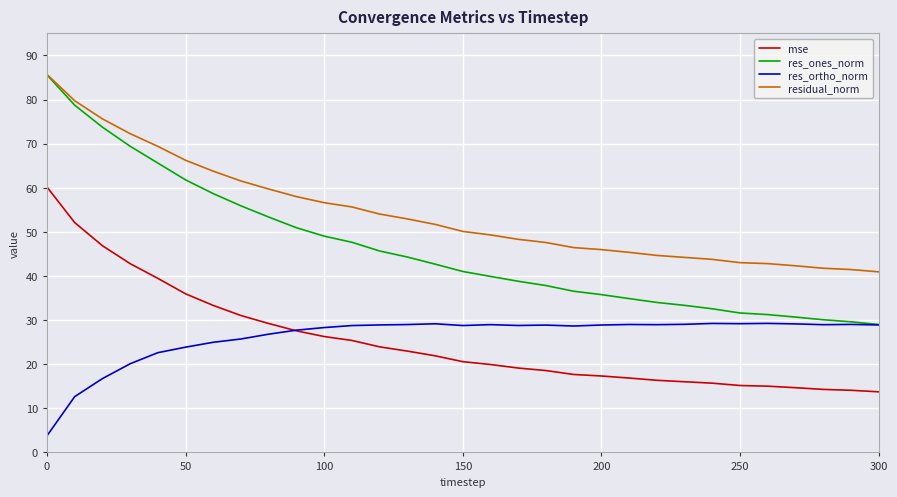

True or false: mse and residual_norm cross at least once.

False